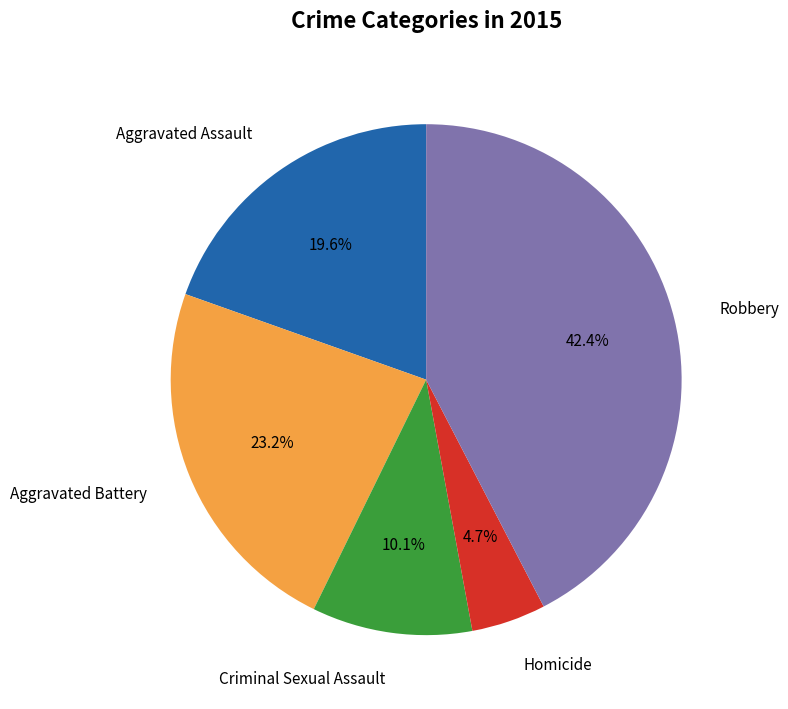

How many slices are in this pie chart?

5